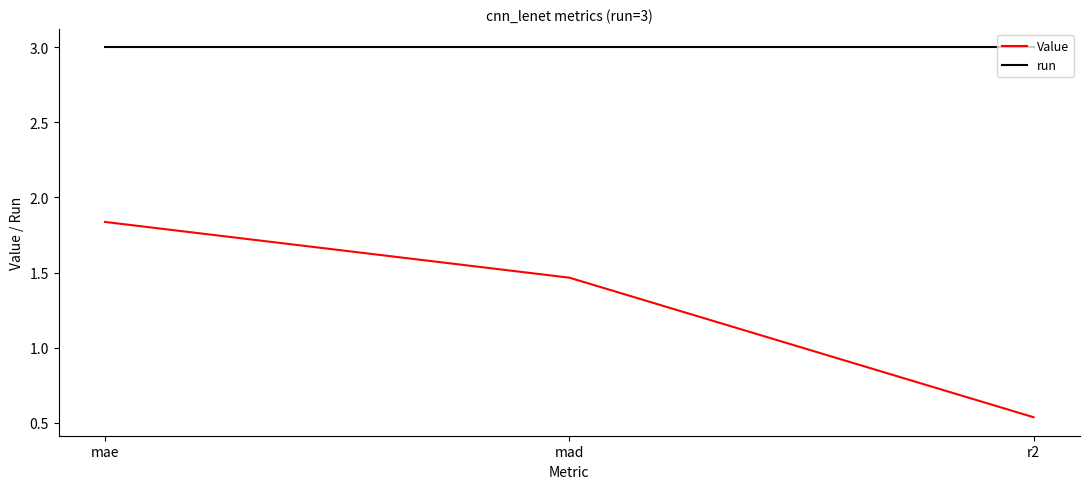

Which series changed the most between mae and r2?

Value